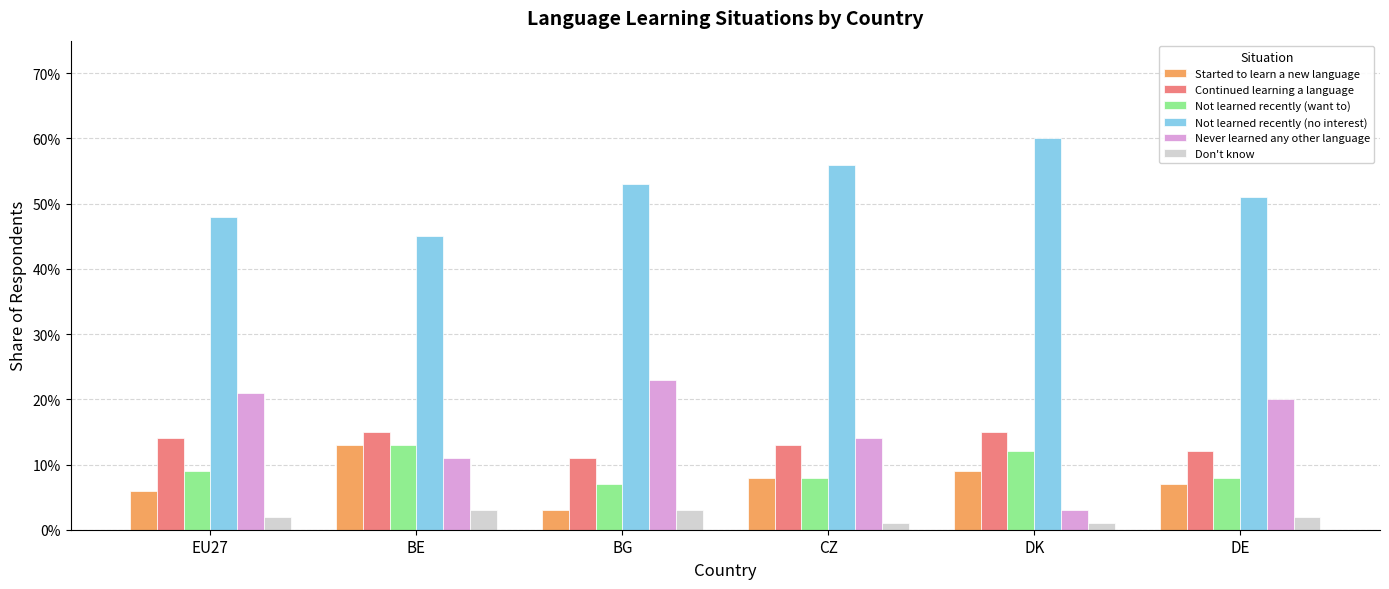

Is the value of Not learned recently (no interest) at DK greater than the value of Never learned any other language at EU27?

Yes